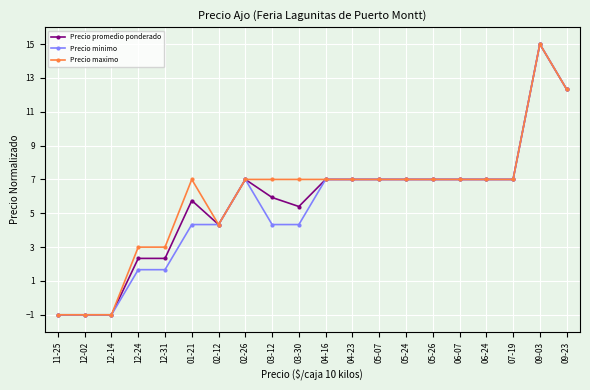

At how many categories does at least one series exceed 14?

1